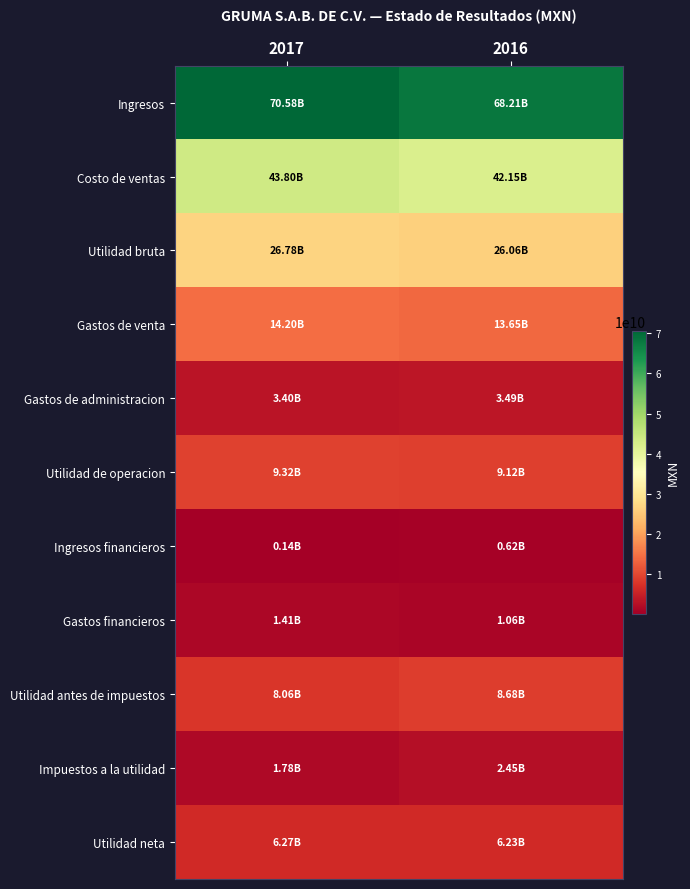

Reading left to right, transcribe all the data shown in this chart.

Ingresos: 2017=70580518000	2016=68206284000
Costo de ventas: 2017=43802989000	2016=42150596000
Utilidad bruta: 2017=26777529000	2016=26055688000
Gastos de venta: 2017=14198071000	2016=13654400000
Gastos de administracion: 2017=3397092000	2016=3486015000
Utilidad de operacion: 2017=9319244000	2016=9121704000
Ingresos financieros: 2017=143732000	2016=618244000
Gastos financieros: 2017=1406963000	2016=1056672000
Utilidad antes de impuestos: 2017=8056013000	2016=8683276000
Impuestos a la utilidad: 2017=1782063000	2016=2449338000
Utilidad neta: 2017=6273950000	2016=6233938000